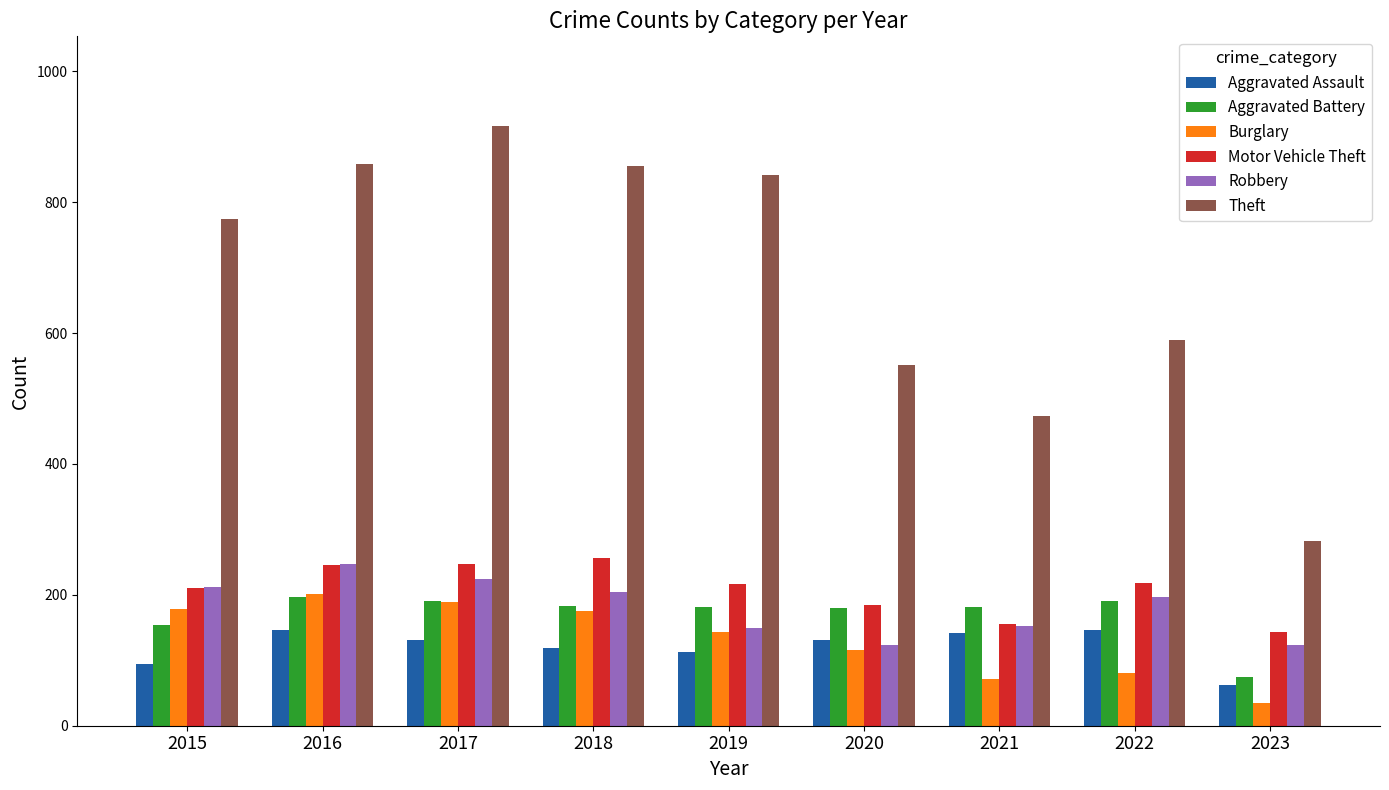

Which series has the widest spread of values?

Theft